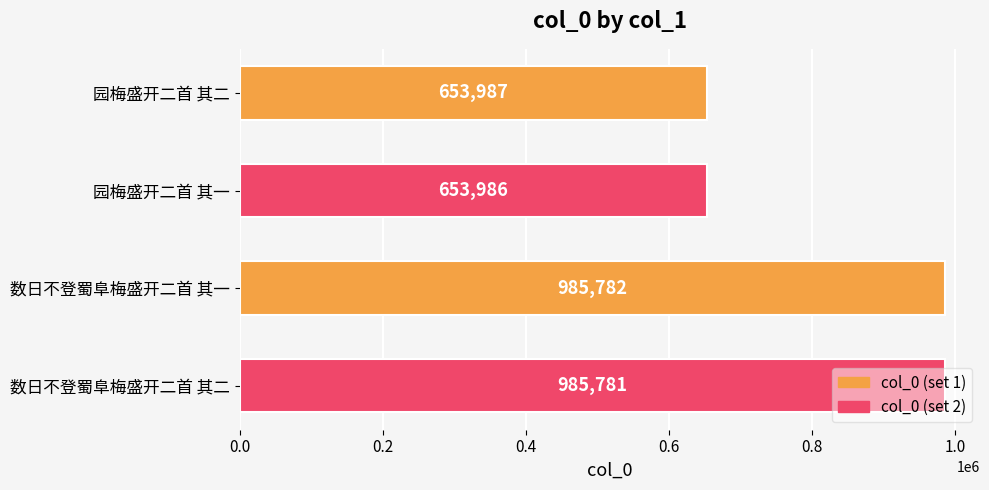

What value does the data have at 数日不登蜀阜梅盛开二首 其二, to the nearest 10?

985780